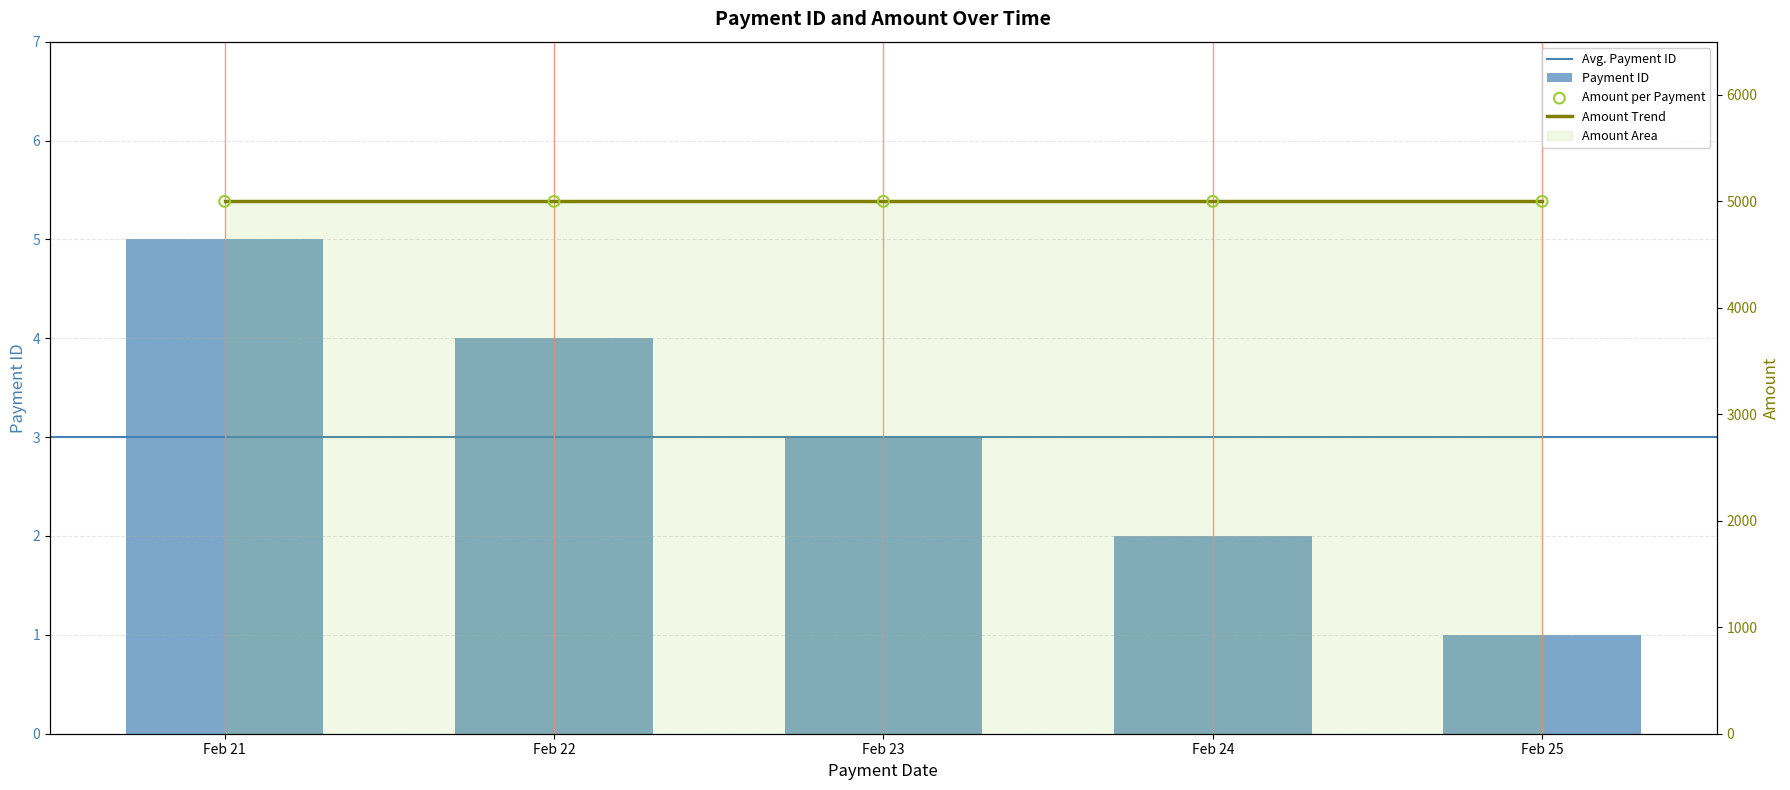

What is the change in value from Feb 21 to Feb 22?

-1